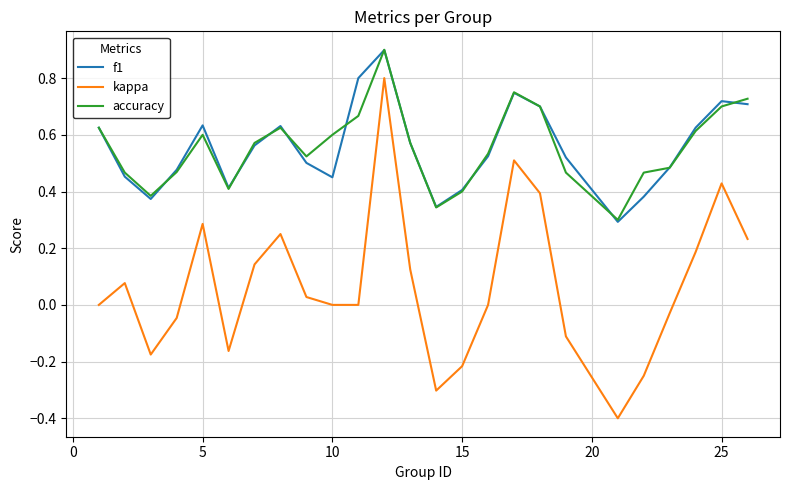

Which series has the largest range (max minus min)?

kappa